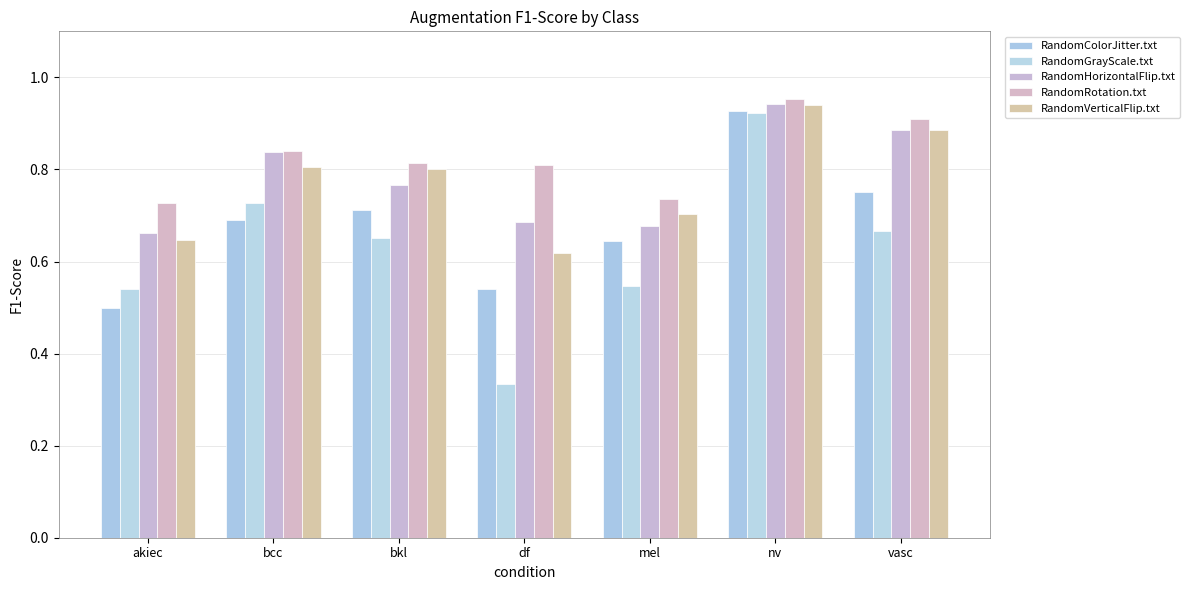

Rank the categories by RandomColorJitter.txt value from highest to lowest.

nv, vasc, bkl, bcc, mel, df, akiec